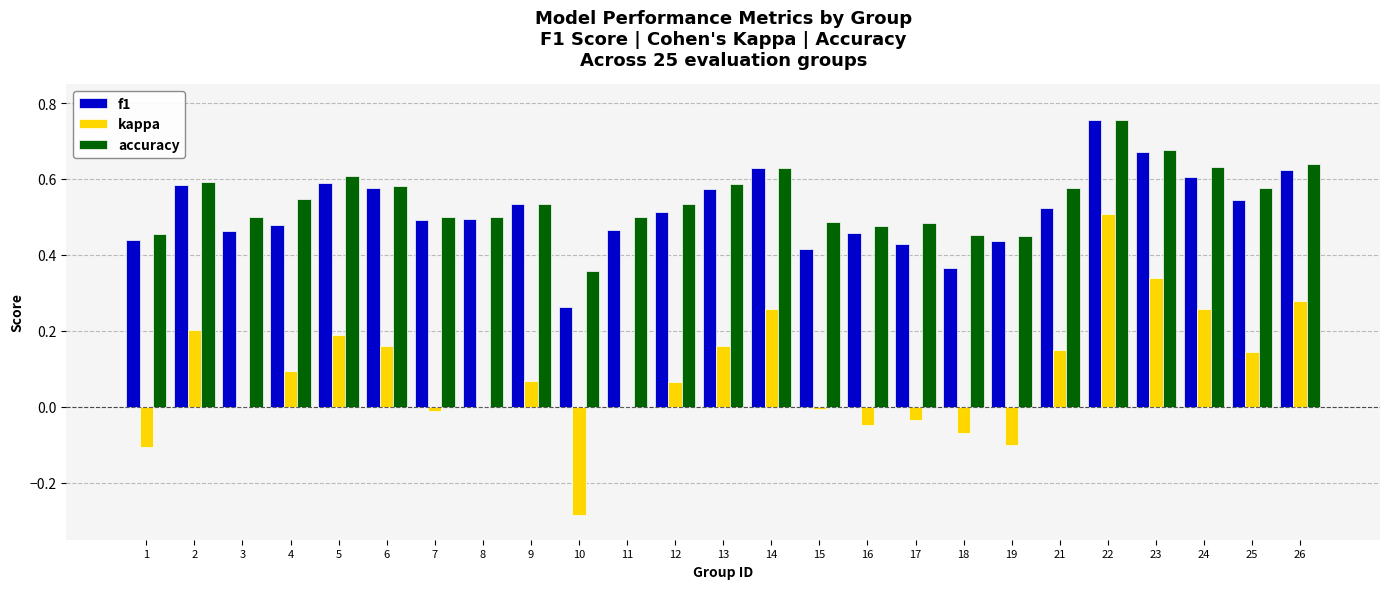

Which category has the highest value in the accuracy series?

22